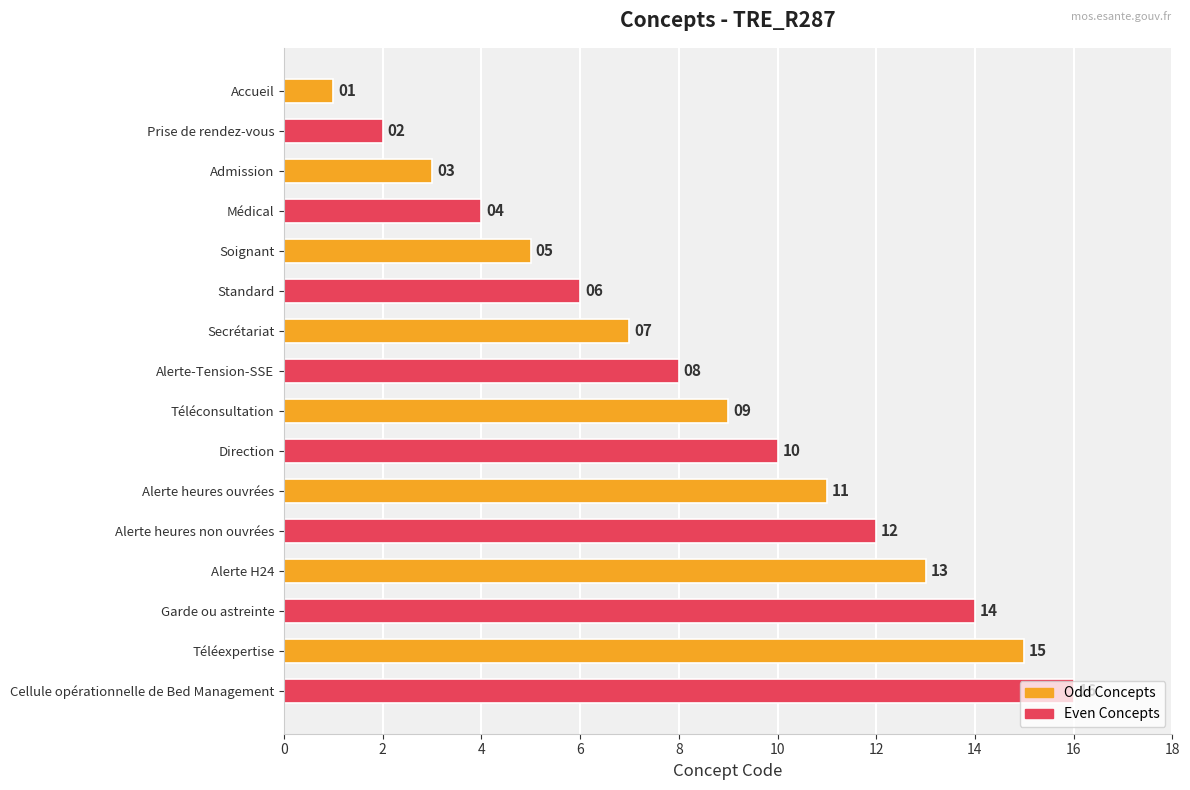

How many data points does each series have?

16